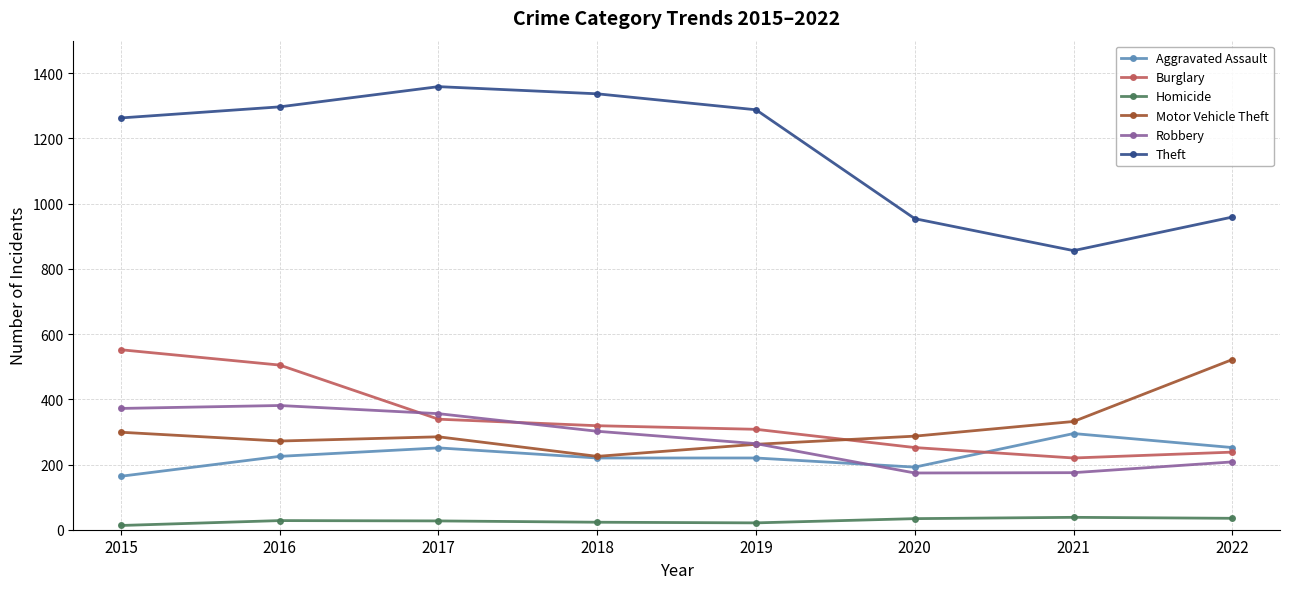

The value of Burglary at 2022 is 238. True or false?

True